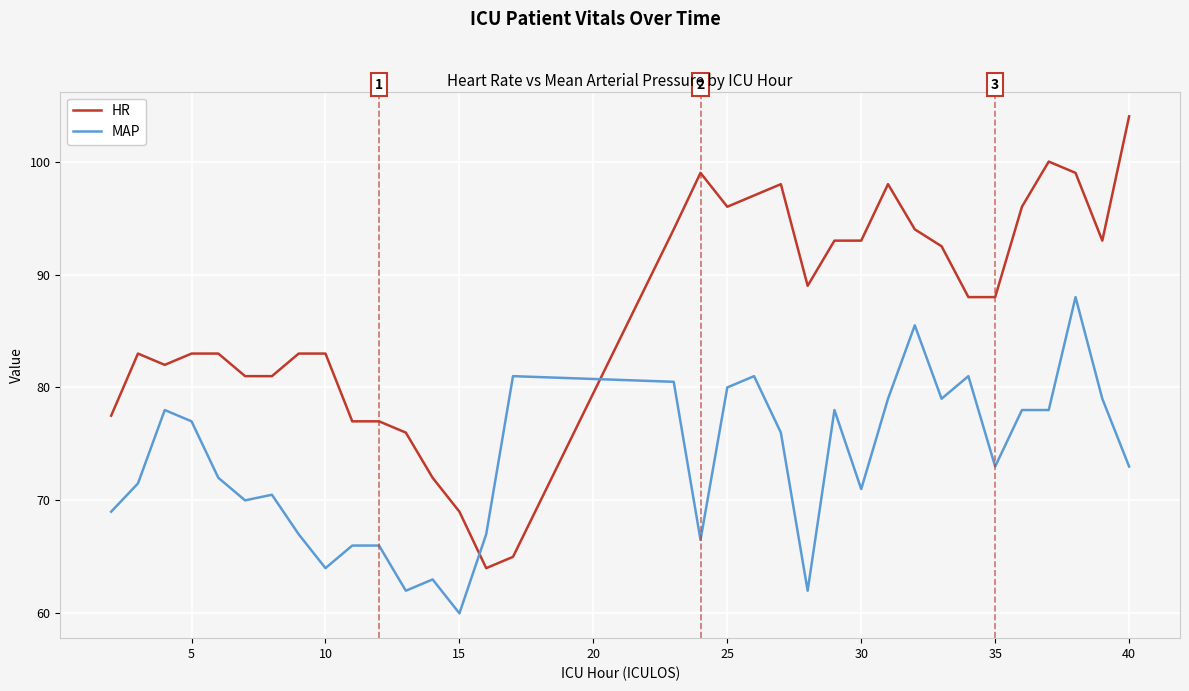

List the series in order of their overall mean, highest first.

HR, MAP